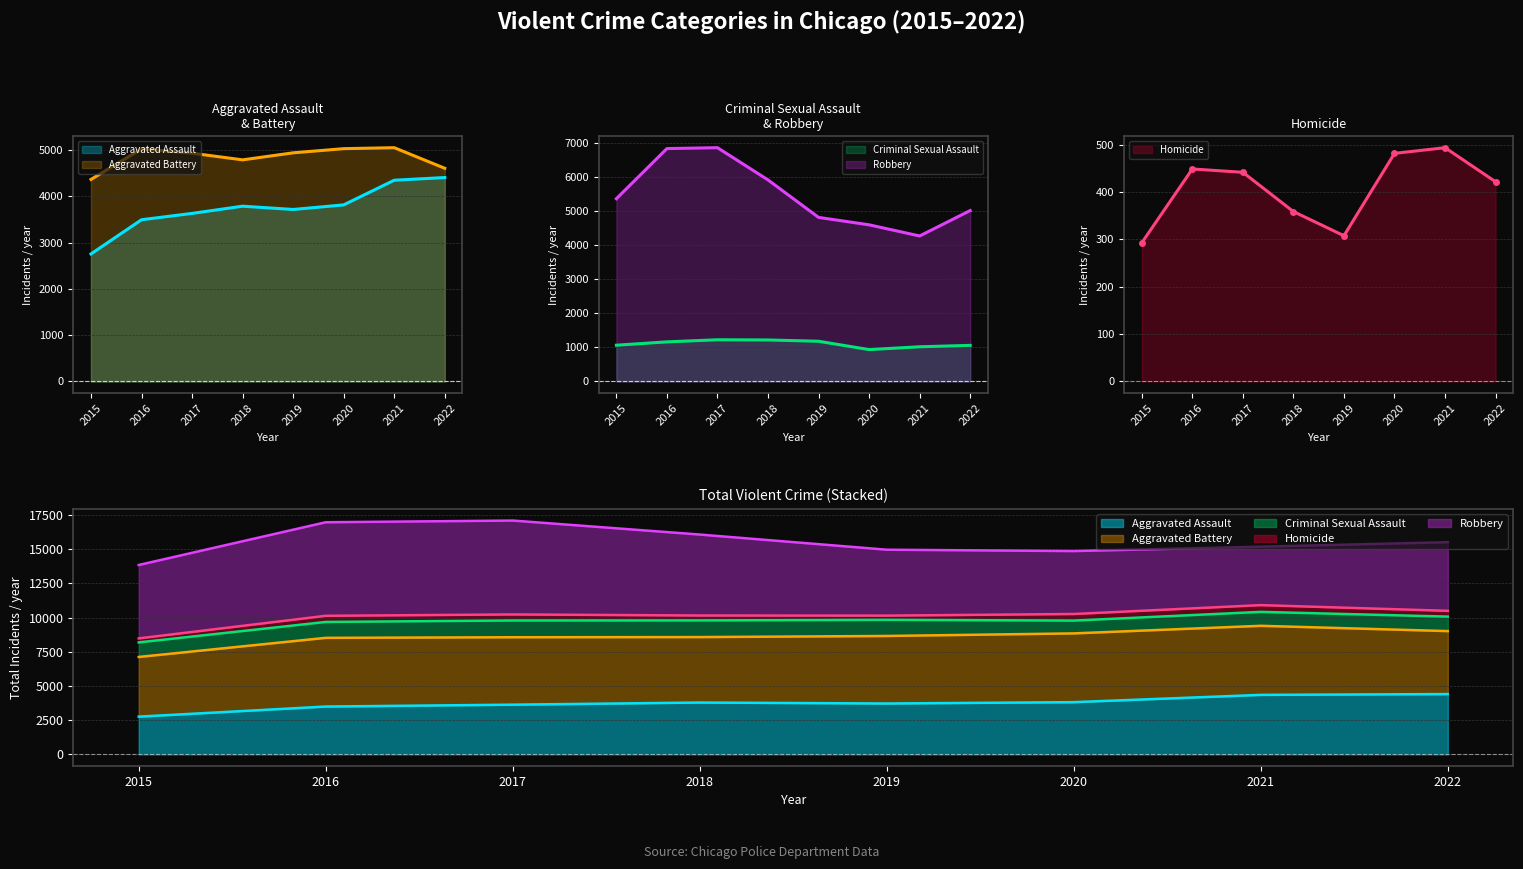

Does the chart display data point markers on the line(s)?

No